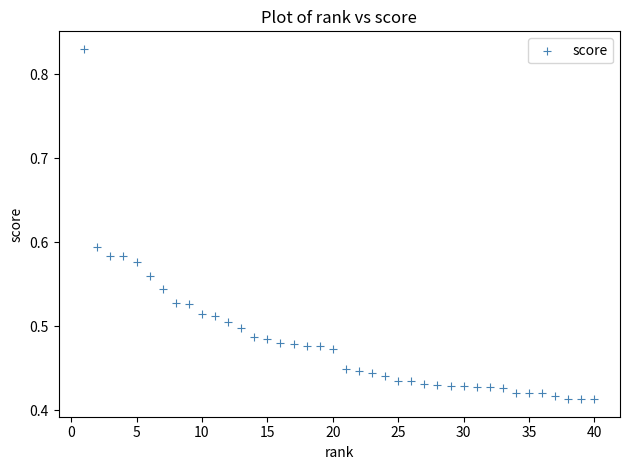

What is the range of X values (max minus min)?

39.0